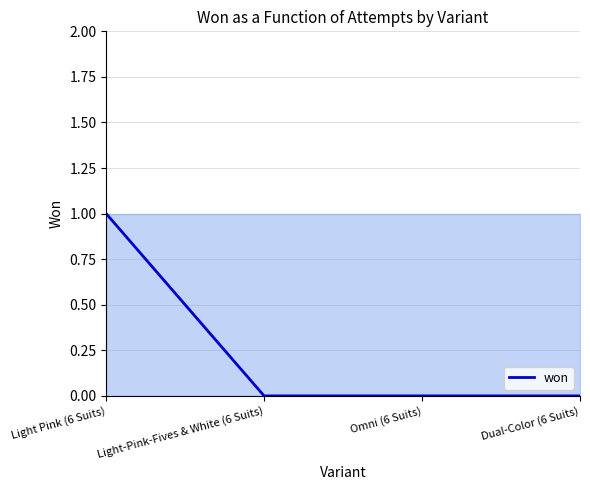

What is the label of the 4th point from the right?

Light Pink (6 Suits)